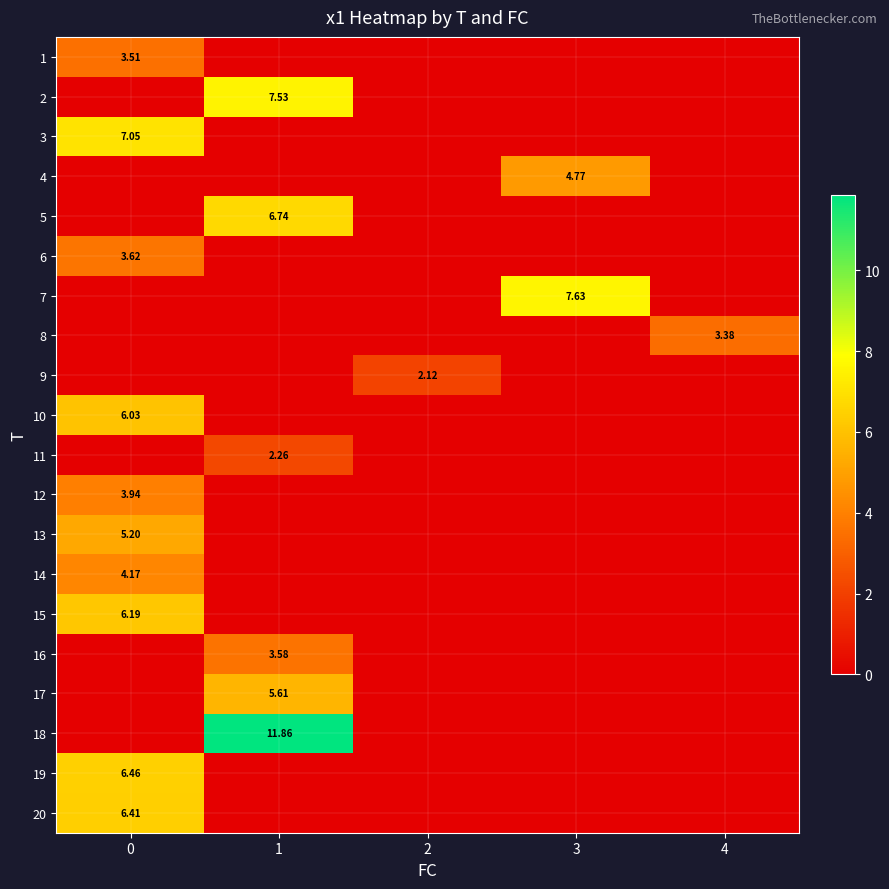

Is the value of 17 at 1 greater than the value of 12 at 0?

Yes